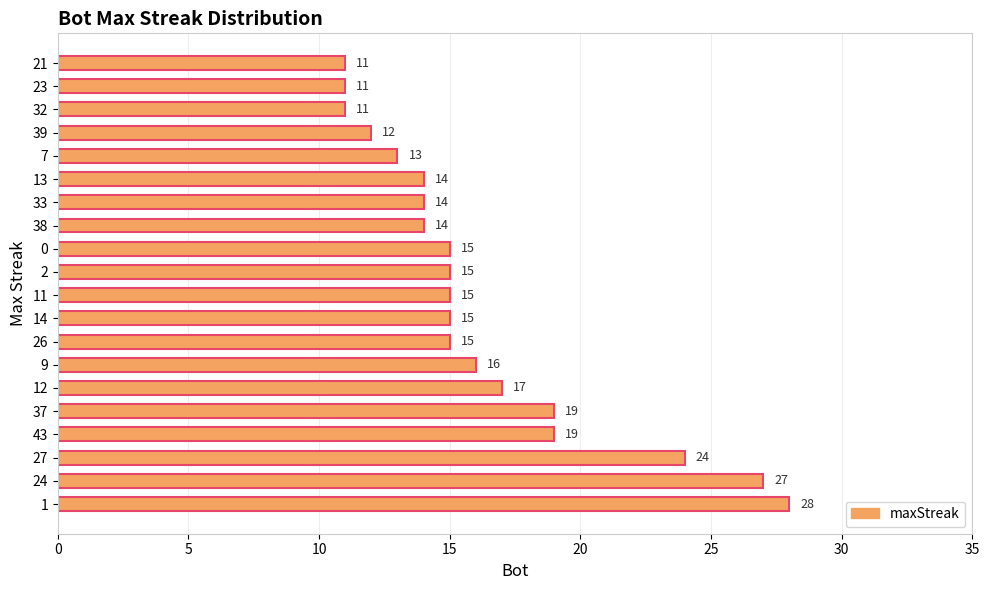

Reading bottom to top, extract all data points from this chart.

1=28	24=27	27=24	43=19	37=19	12=17	9=16	26=15	14=15	11=15	2=15	0=15	38=14	33=14	13=14	7=13	39=12	32=11	23=11	21=11